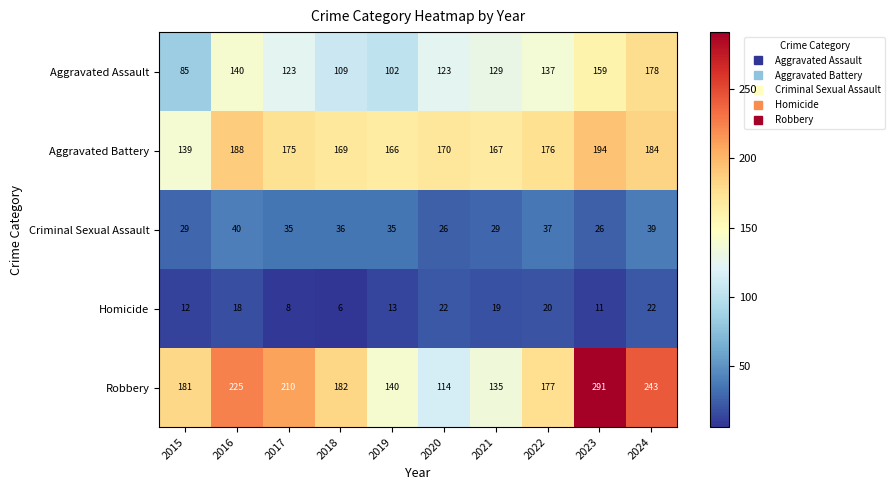

Between 2020 and 2024, which series saw the biggest shift?

Robbery